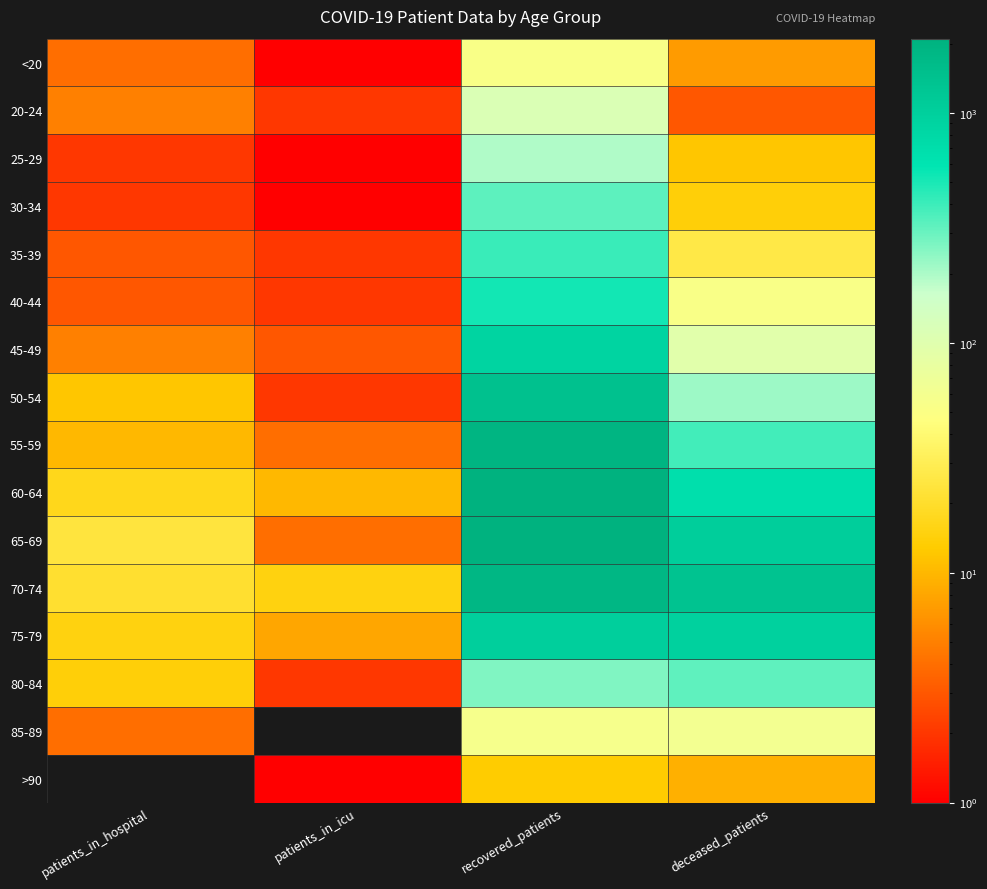

At which category is the sum across all series the highest?

recovered_patients